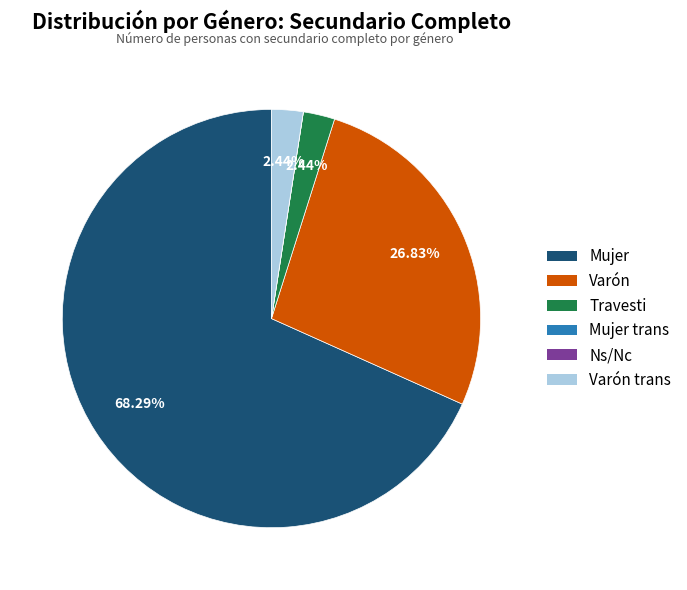

Is there a majority slice in this chart?

Yes